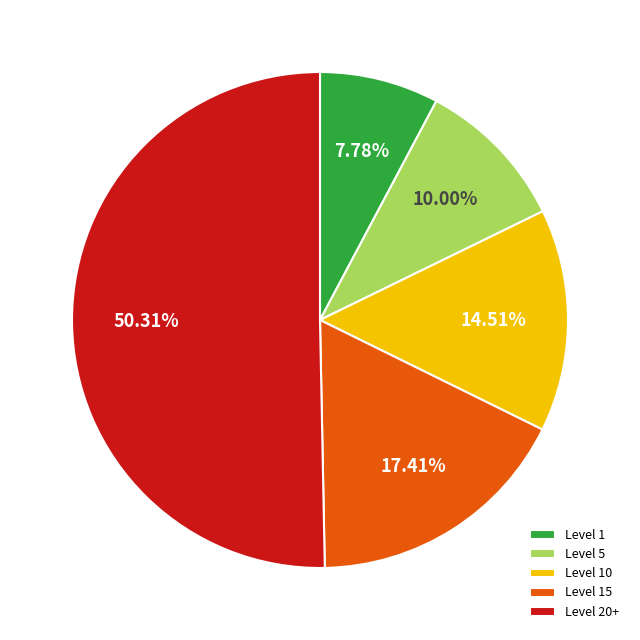

Which category accounts for the majority?

Level 20+